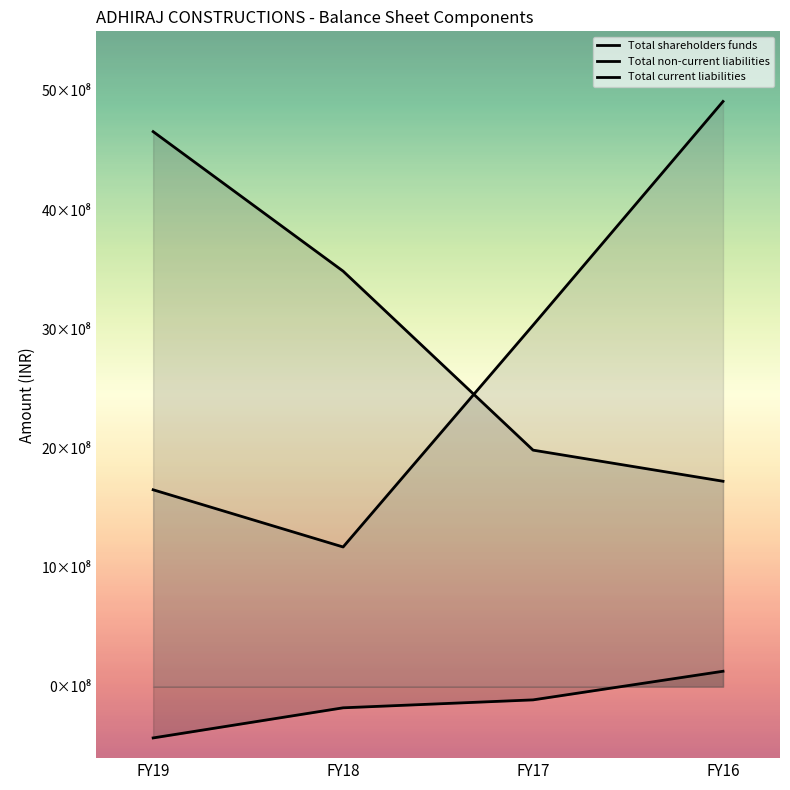

Which series has the widest spread of values?

Total current liabilities